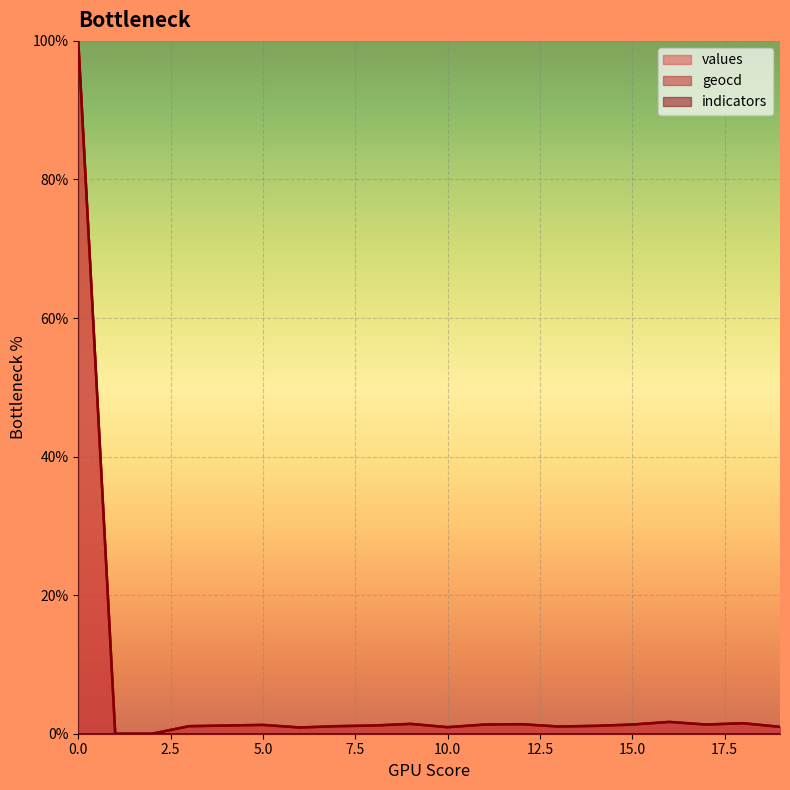

Between 9 and 14, which series saw the biggest shift?

values